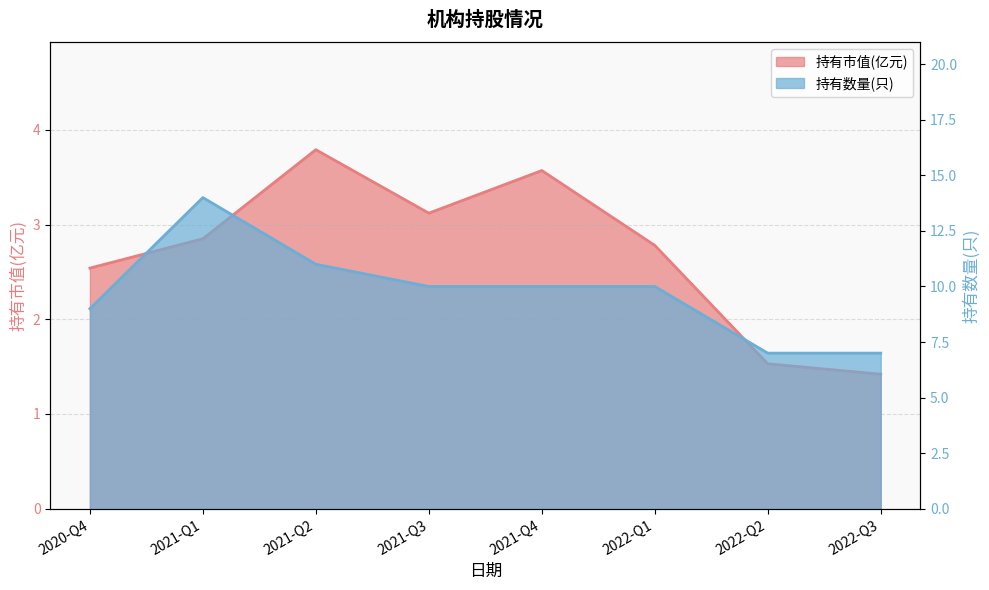

At which category is the sum across all series the highest?

2021-Q1